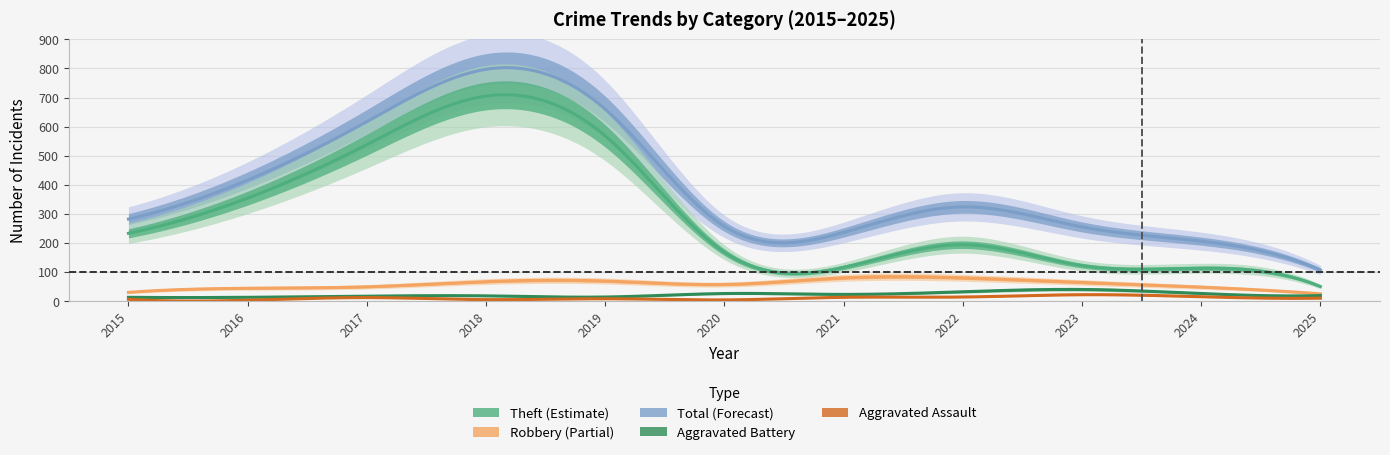

True or false: Robbery and Aggravated Battery cross at least once.

False